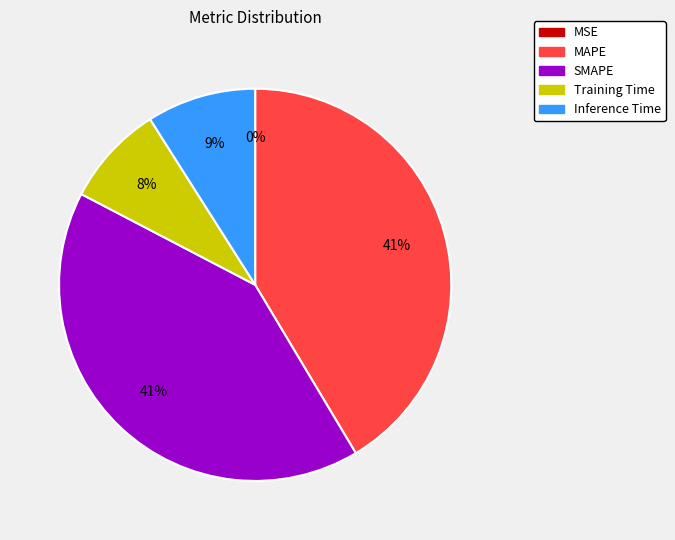

Does any single category account for the majority?

No